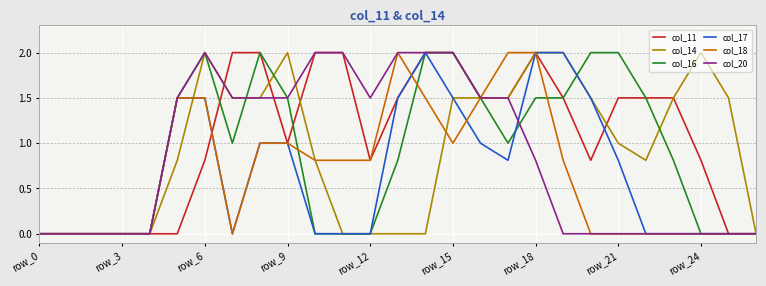

What is the difference between the second highest and minimum values in the col_14 series?

2.0